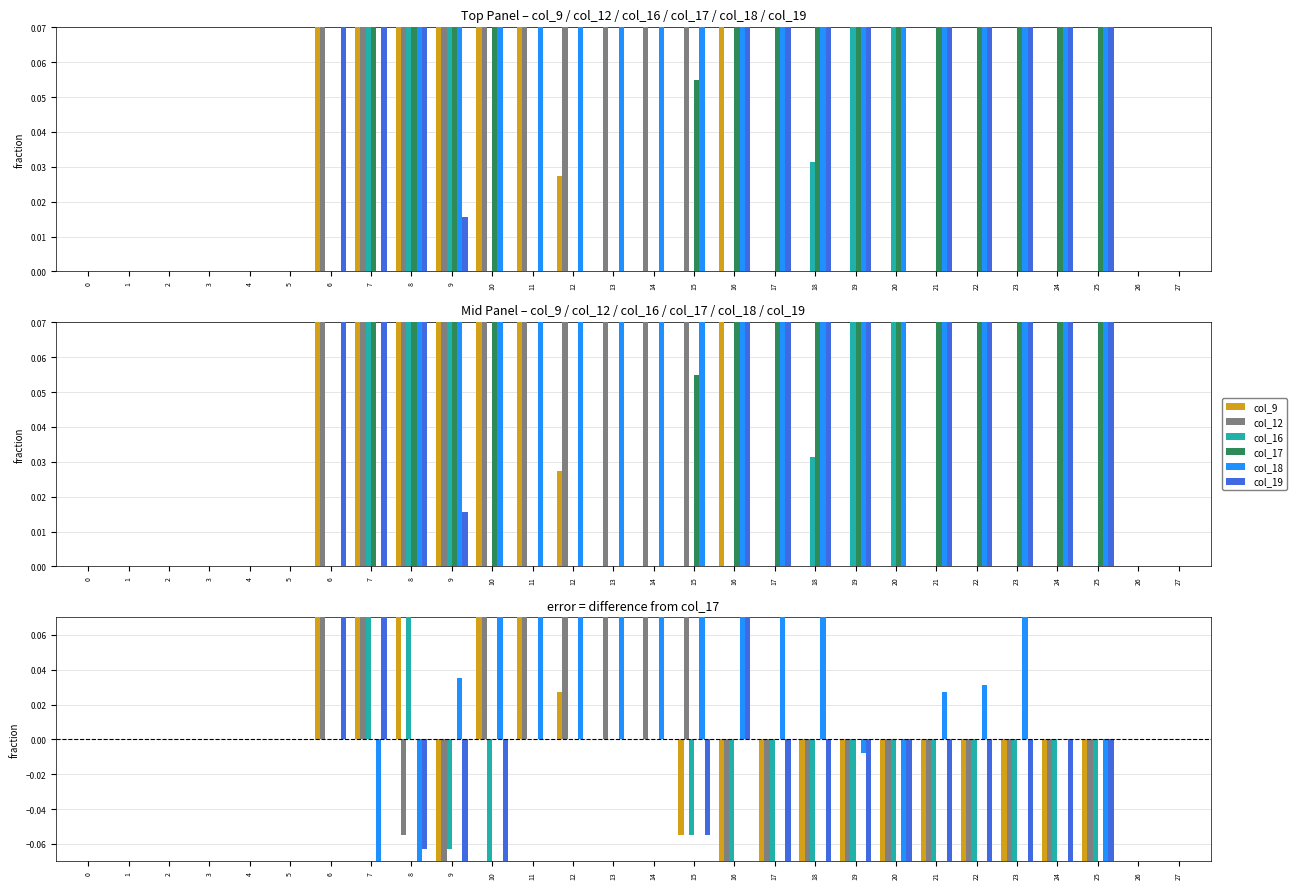

The col_18 series shows 0.2 at 17. True or false?

False